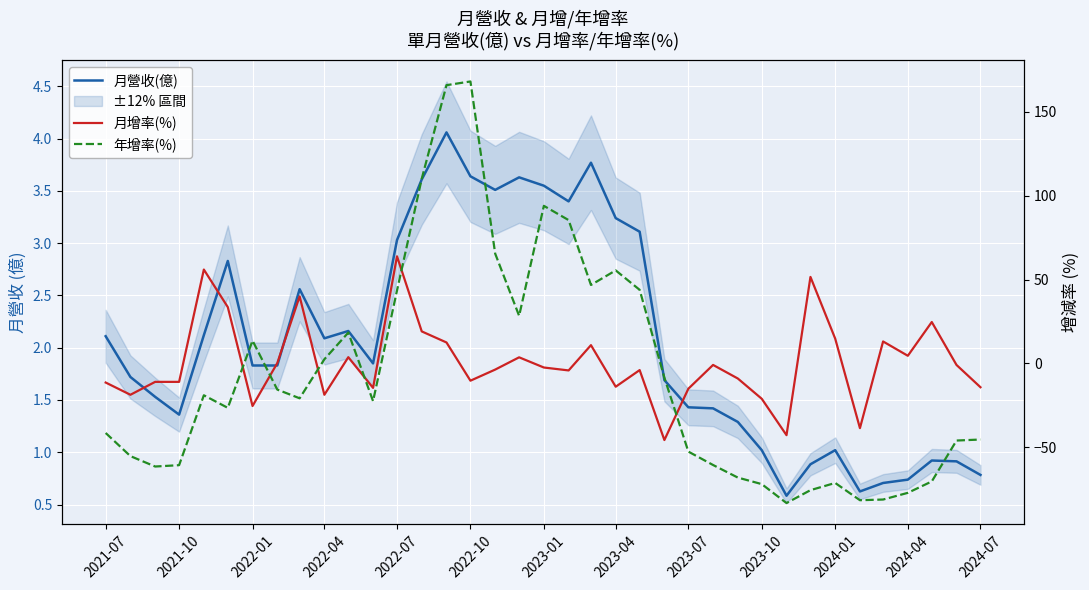

Is the value of 月營收(億) at 2024-01 greater than the value of 月增率(%) at 2022-04?

Yes